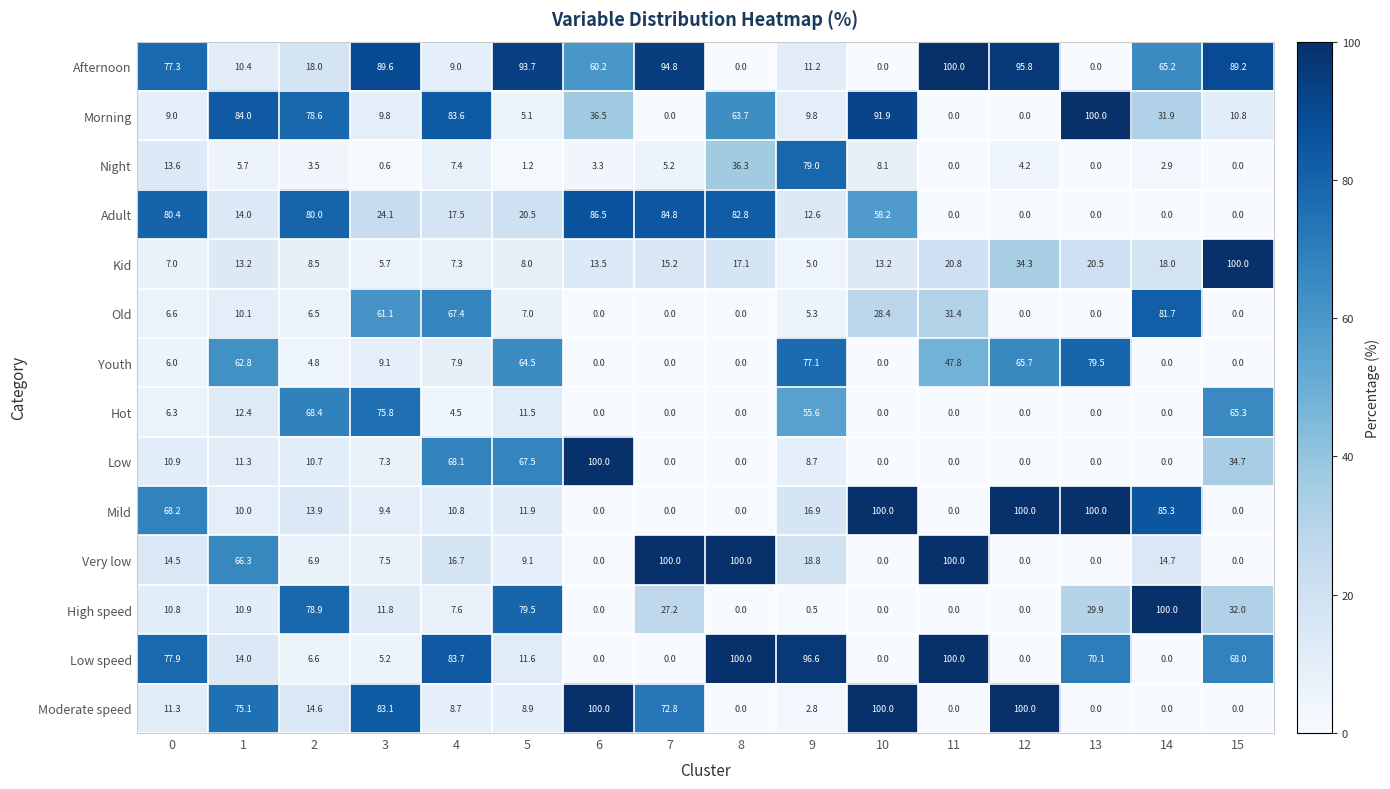

What value does the Afternoon series have at 12?

95.8